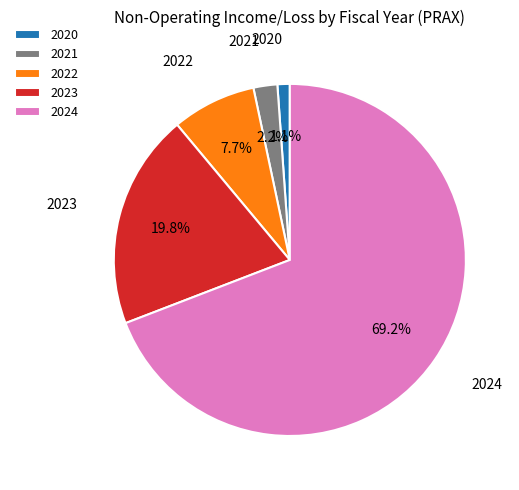

To the nearest percent, what is the average slice percentage?

20%